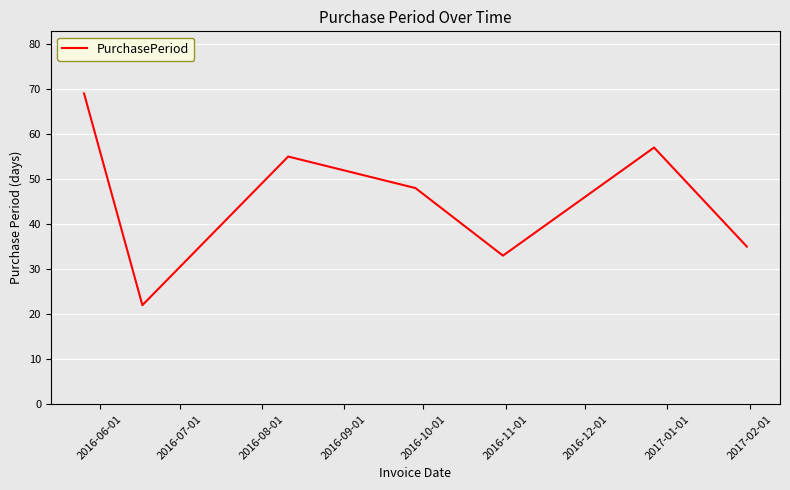

Count the number of data series in this chart.

1